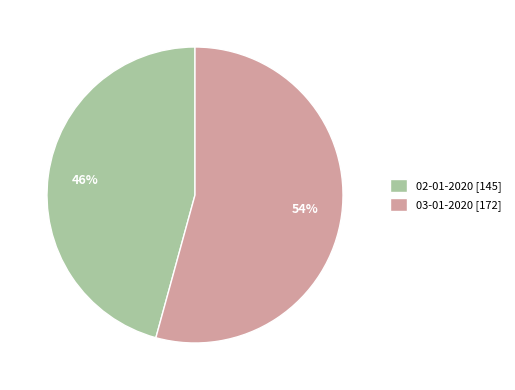

Is the sum of 03-01-2020 and 02-01-2020 greater than half?

Yes